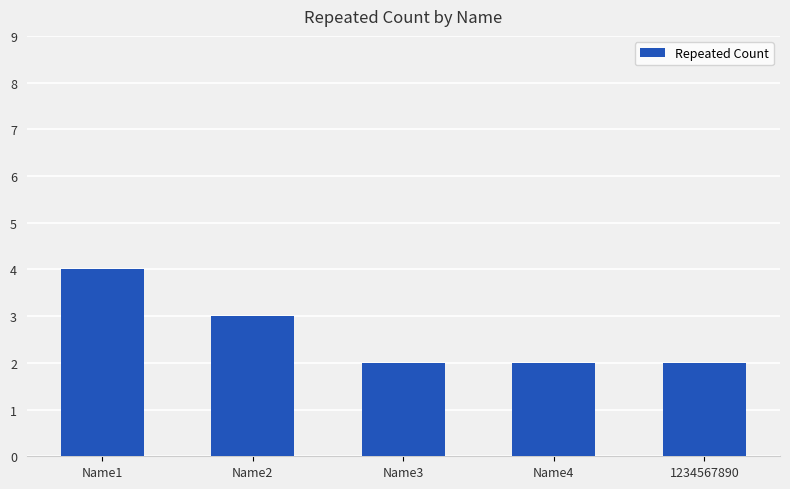

The value at Name3 is 2. True or false?

True